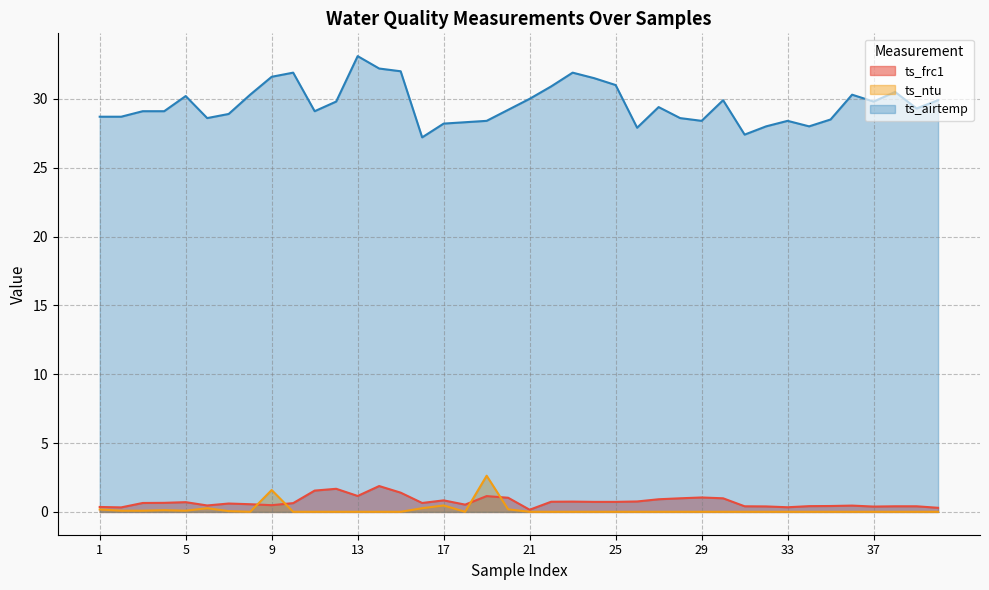

What is the average value of the ts_ntu series?

0.2